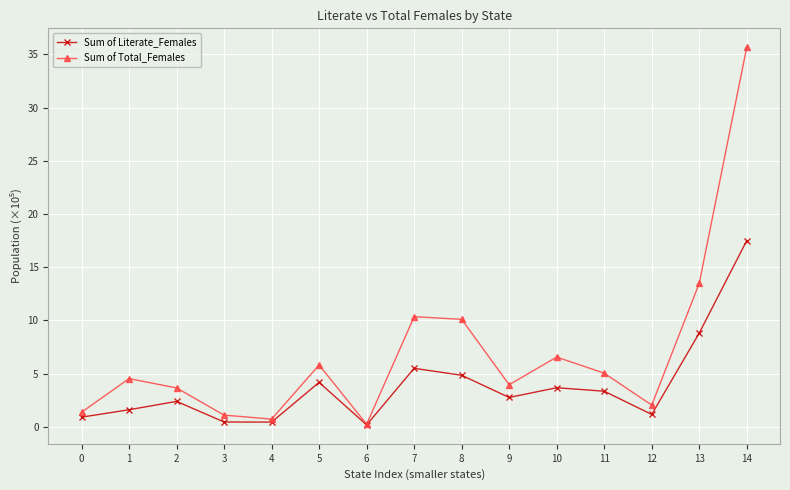

At which label is Sum of Total_Females closest to 17?

13